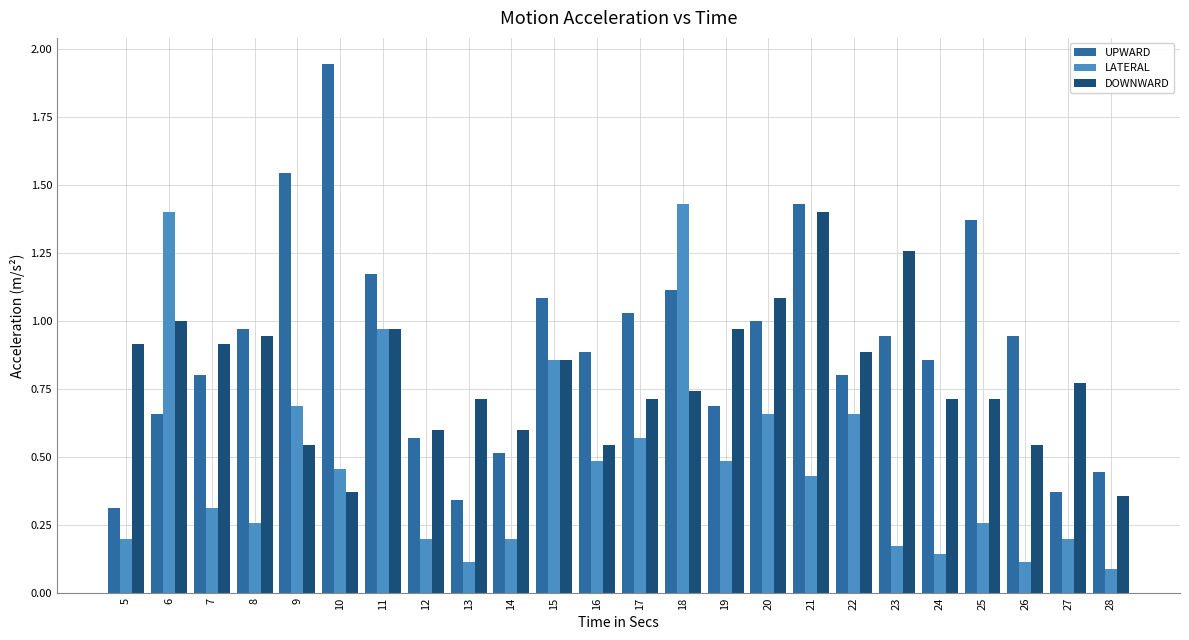

What is the difference between the maximum and second lowest values in the UPWARD series?

1.6